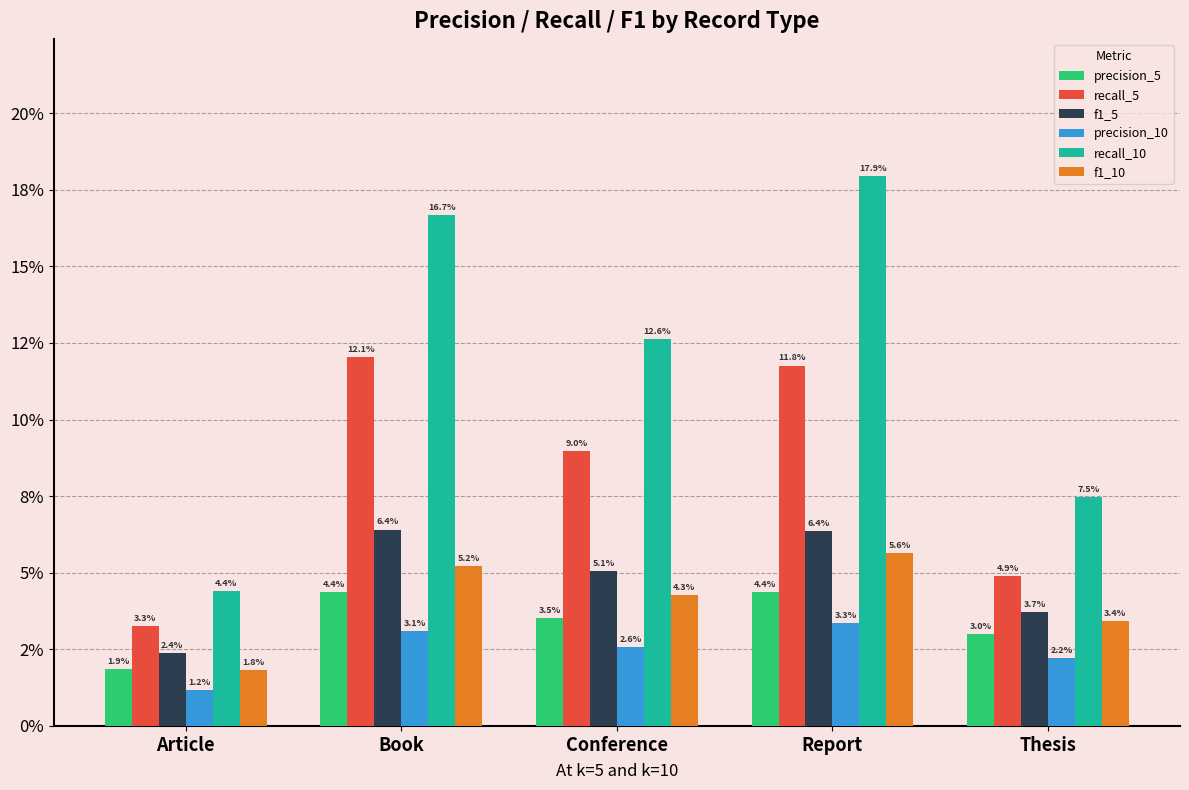

What is the label of the 5th bar from the right?

Article